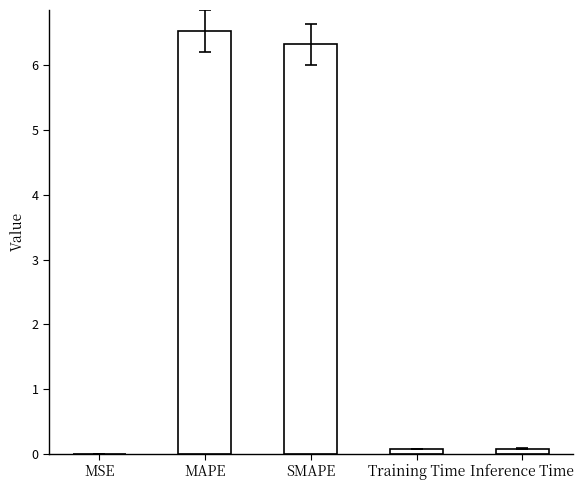

What is the sum of all values?

13.0